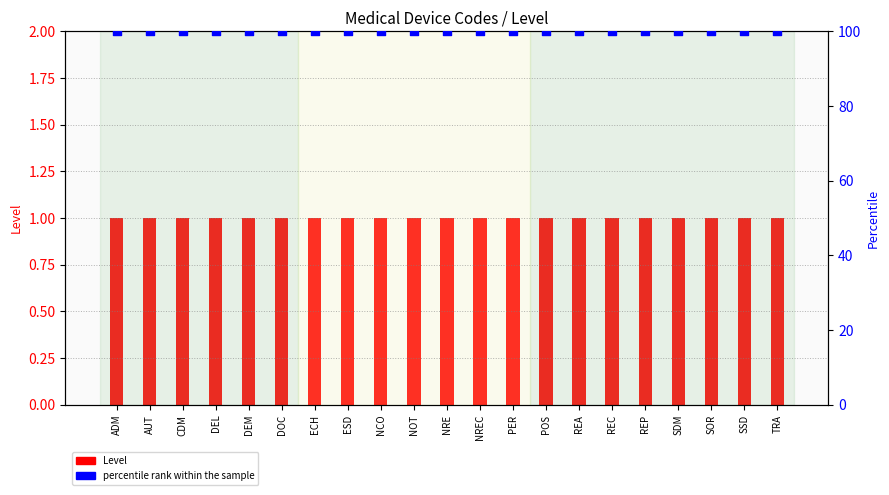

Is the value of percentile rank within the sample at PER greater than the value of Level at CDM?

Yes